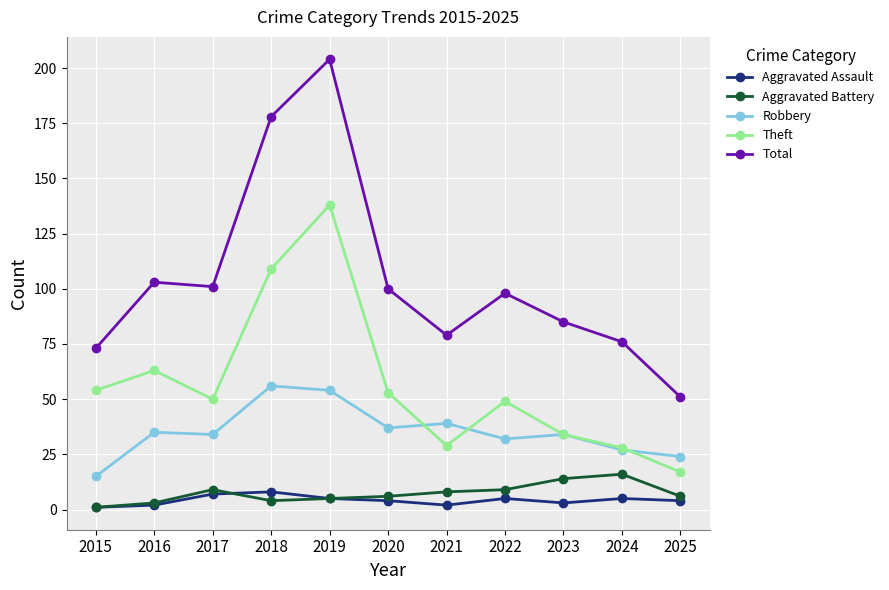

What are all the series names shown in the legend?

Aggravated Assault, Aggravated Battery, Robbery, Theft, Total